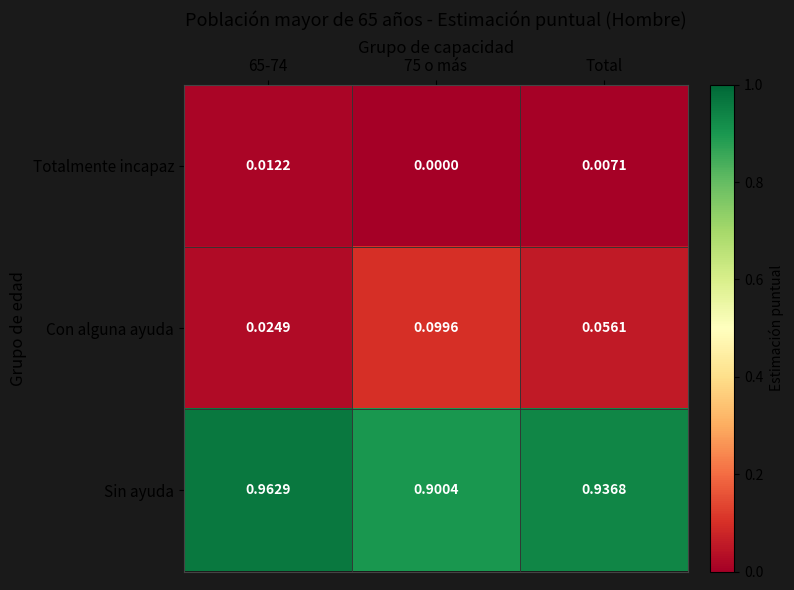

Which series changed the most between 65-74 and 75 o más?

Con alguna ayuda